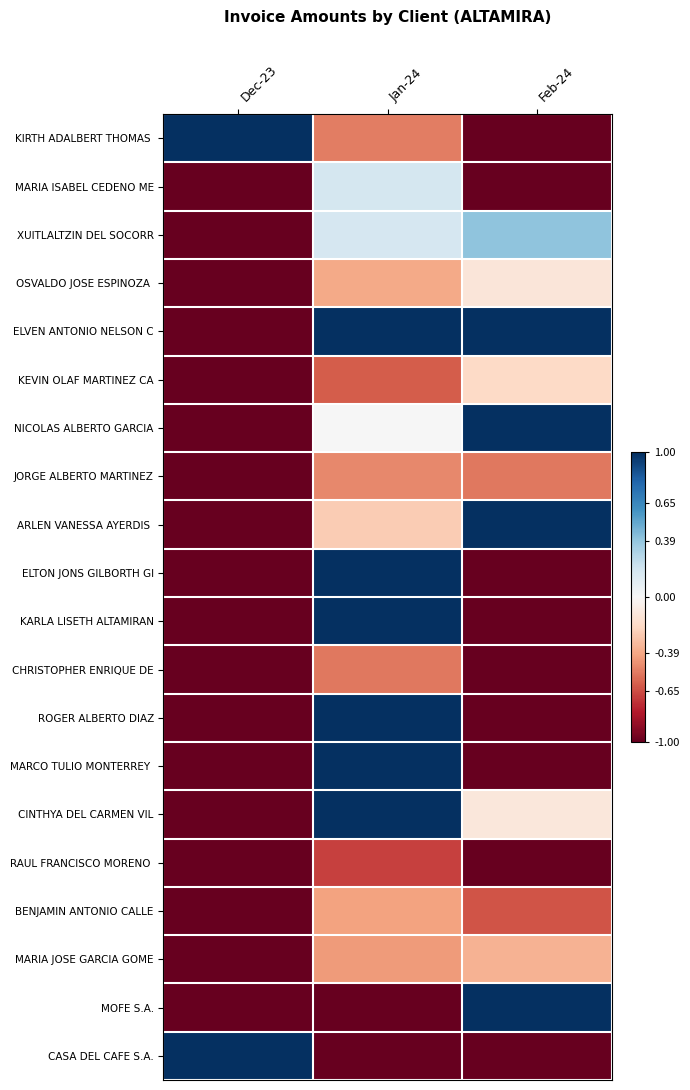

What is the smallest value displayed?

-1.0